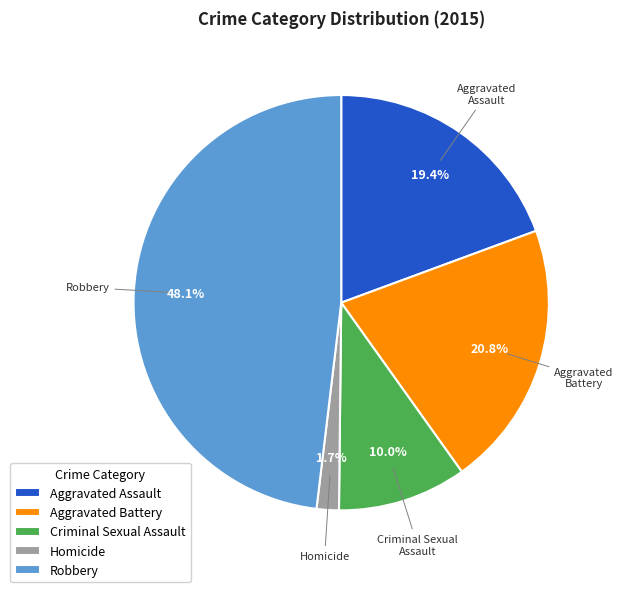

How many slices are in this pie chart?

5